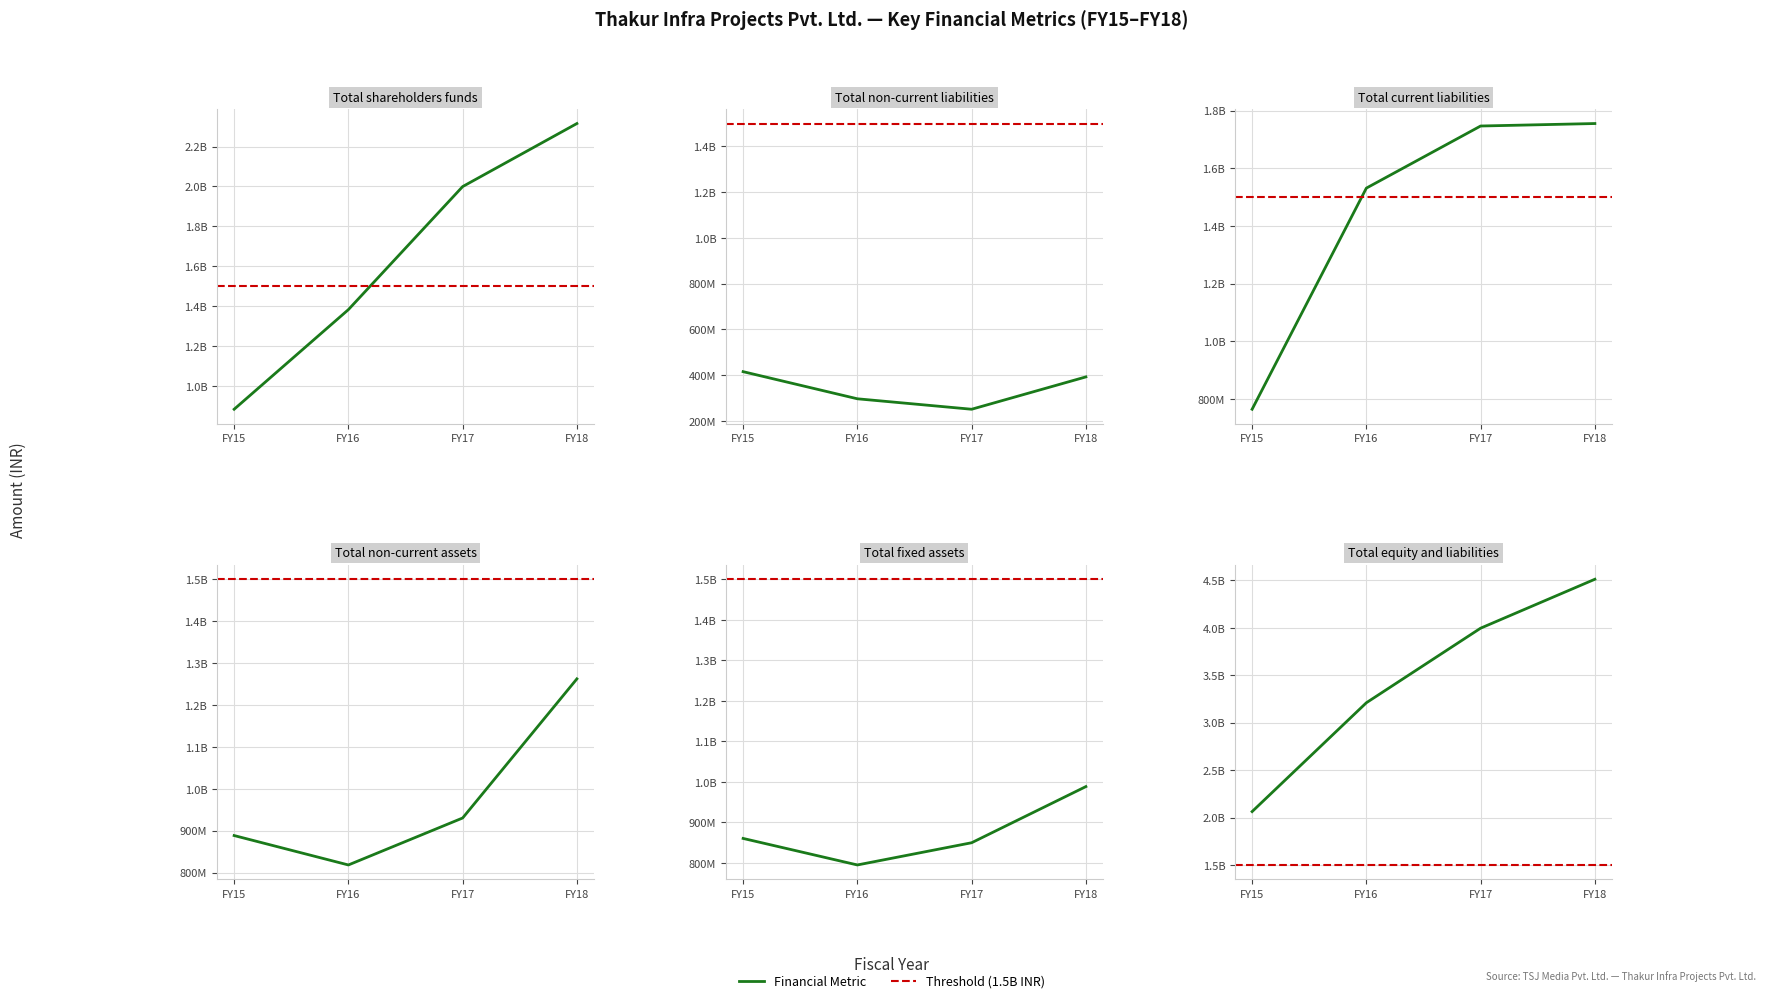

Which series has the widest spread of values?

Total equity and liabilities